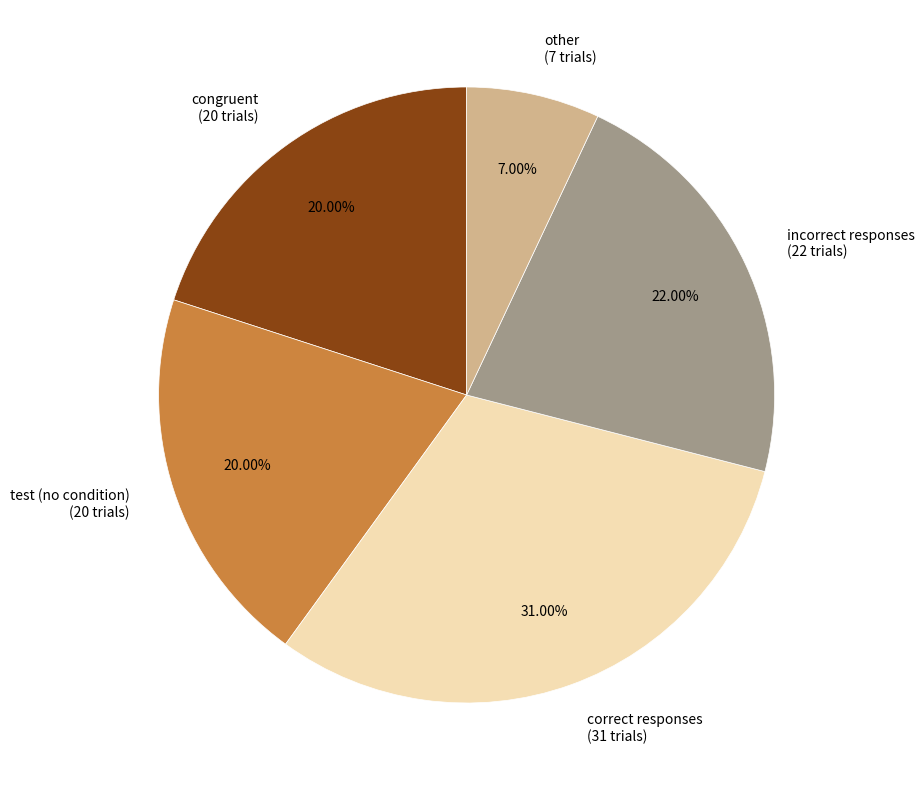

What is the ratio of the value at correct responses (31 trials) to the value at test (no condition) (20 trials)?

1.6